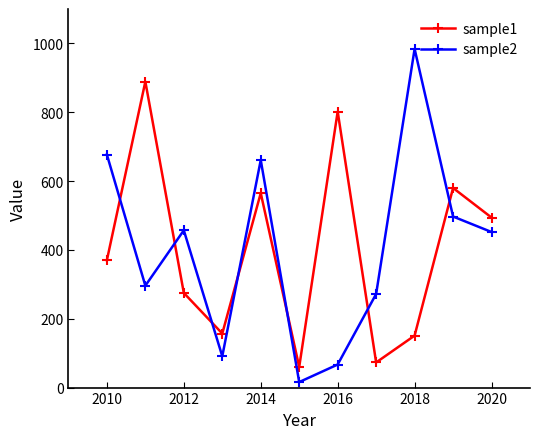

In sample2, how many points are higher than both neighbors (excluding endpoints)?

3